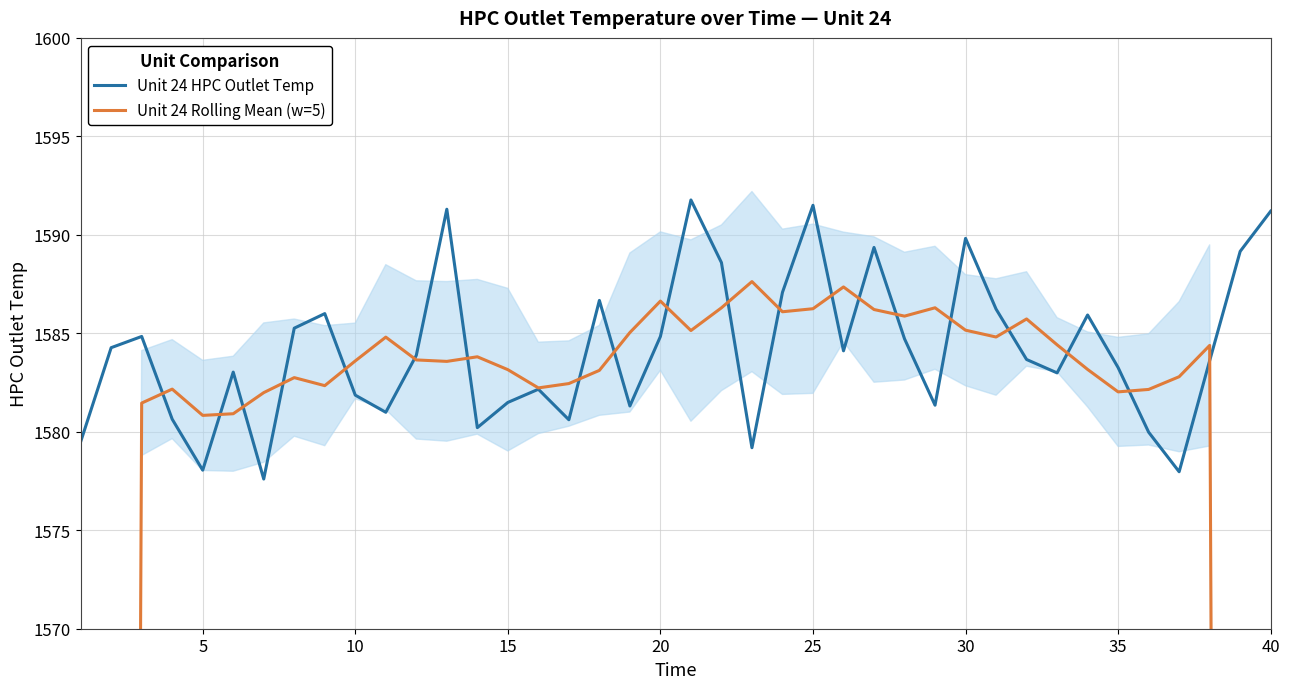

True or false: Unit 24 HPC Outlet Temp has a value of 1583.3 at 35.

True